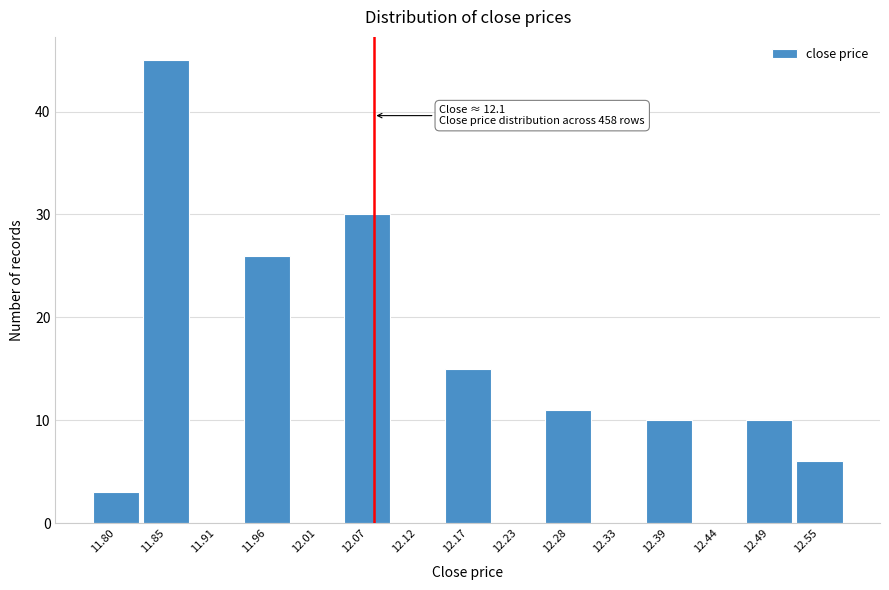

Reading left to right, list all the values displayed in this chart.

11.80=3	11.85=45	11.91=0	11.96=26	12.01=0	12.07=30	12.12=0	12.17=15	12.23=0	12.28=11	12.33=0	12.39=10	12.44=0	12.49=10	12.55=6